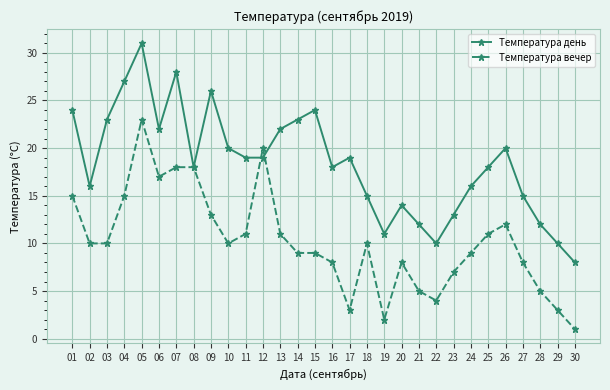

Does the chart have visible grid lines?

Yes